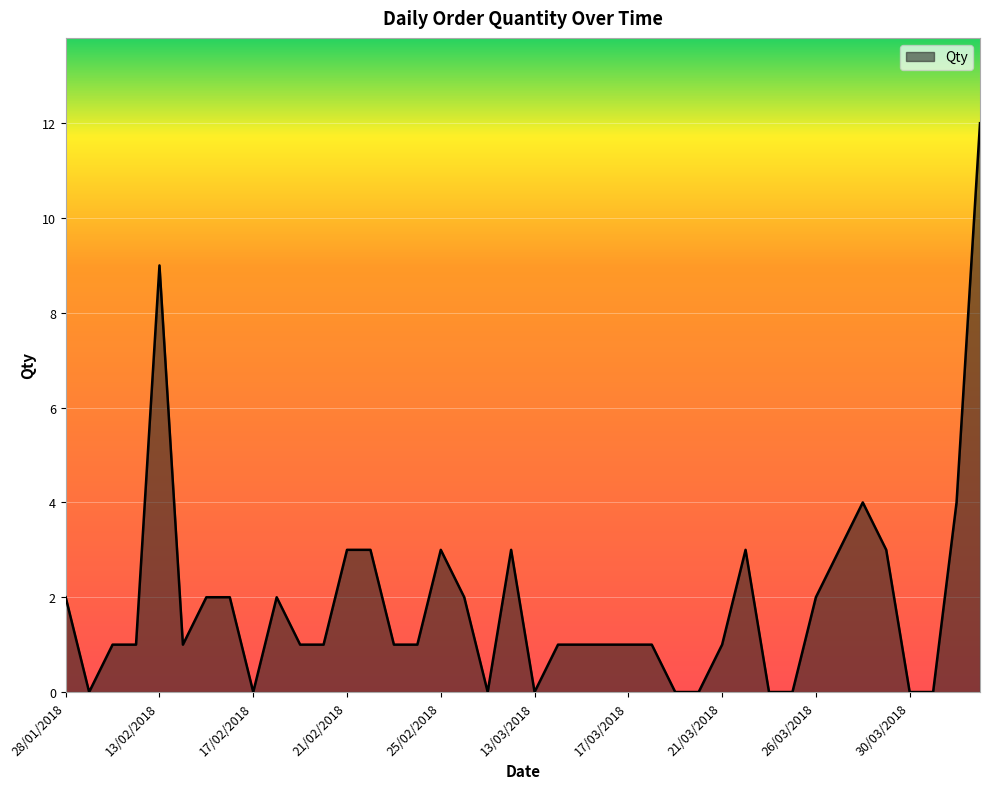

What is the greatest value displayed?

12